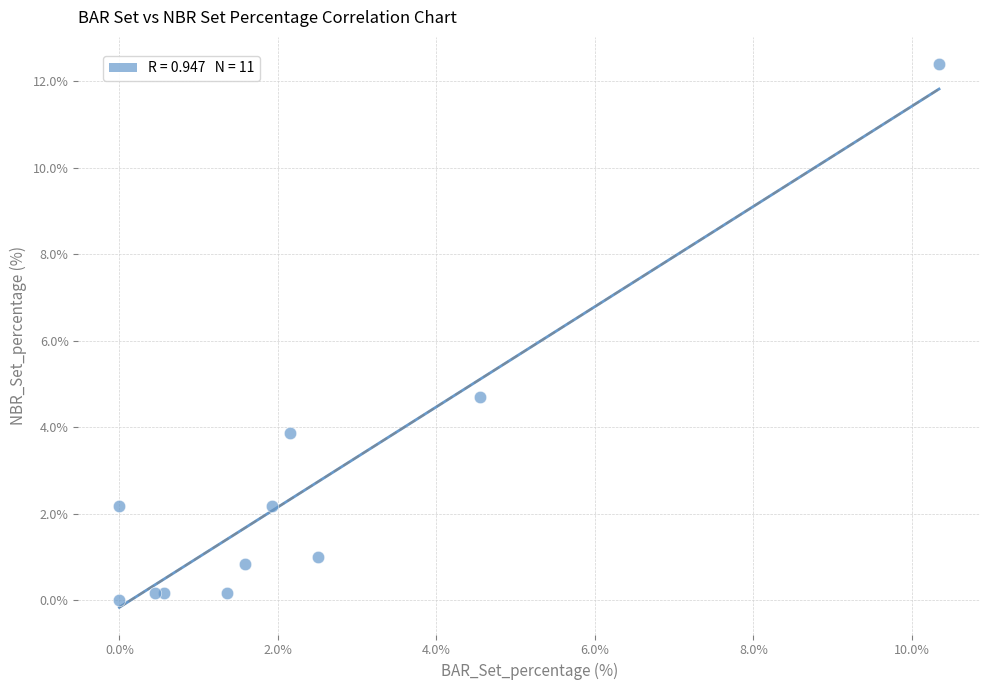

What Y value in the scatter plot is closest to 6?

4.7